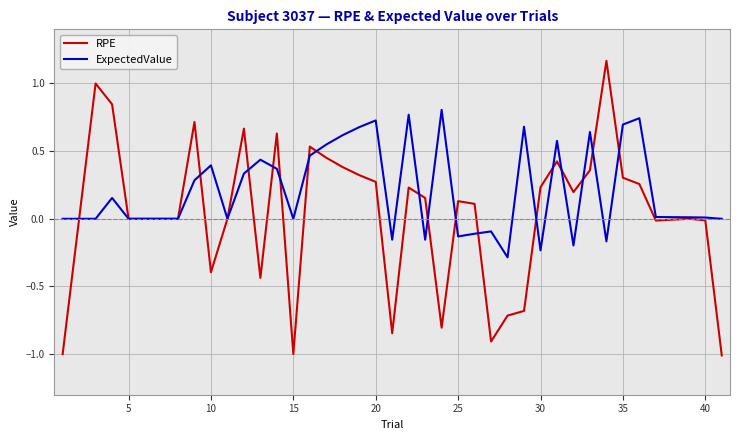

What is the lowest value of the RPE series?

-1.0